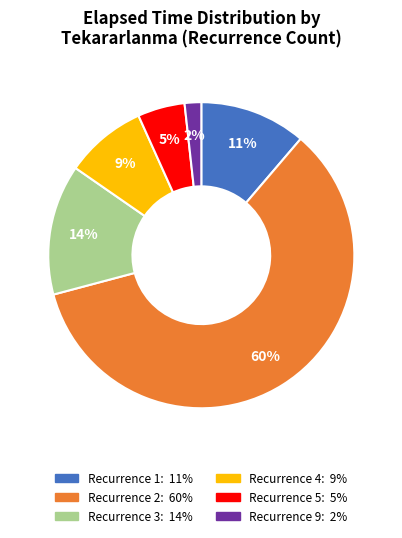

To the nearest percent, what is the average slice percentage?

17%